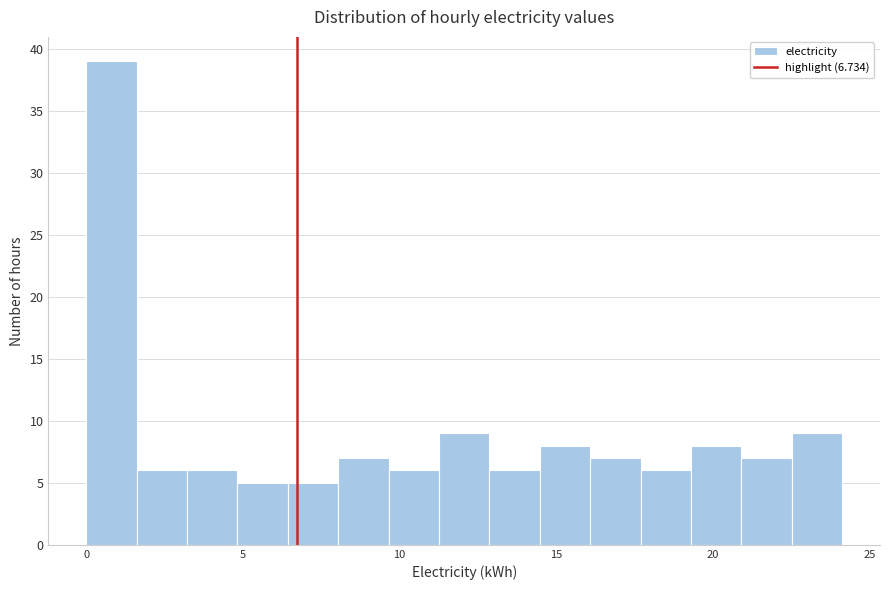

Read against the x-axis, roughly where is the centre of the tallest bar?

1.0